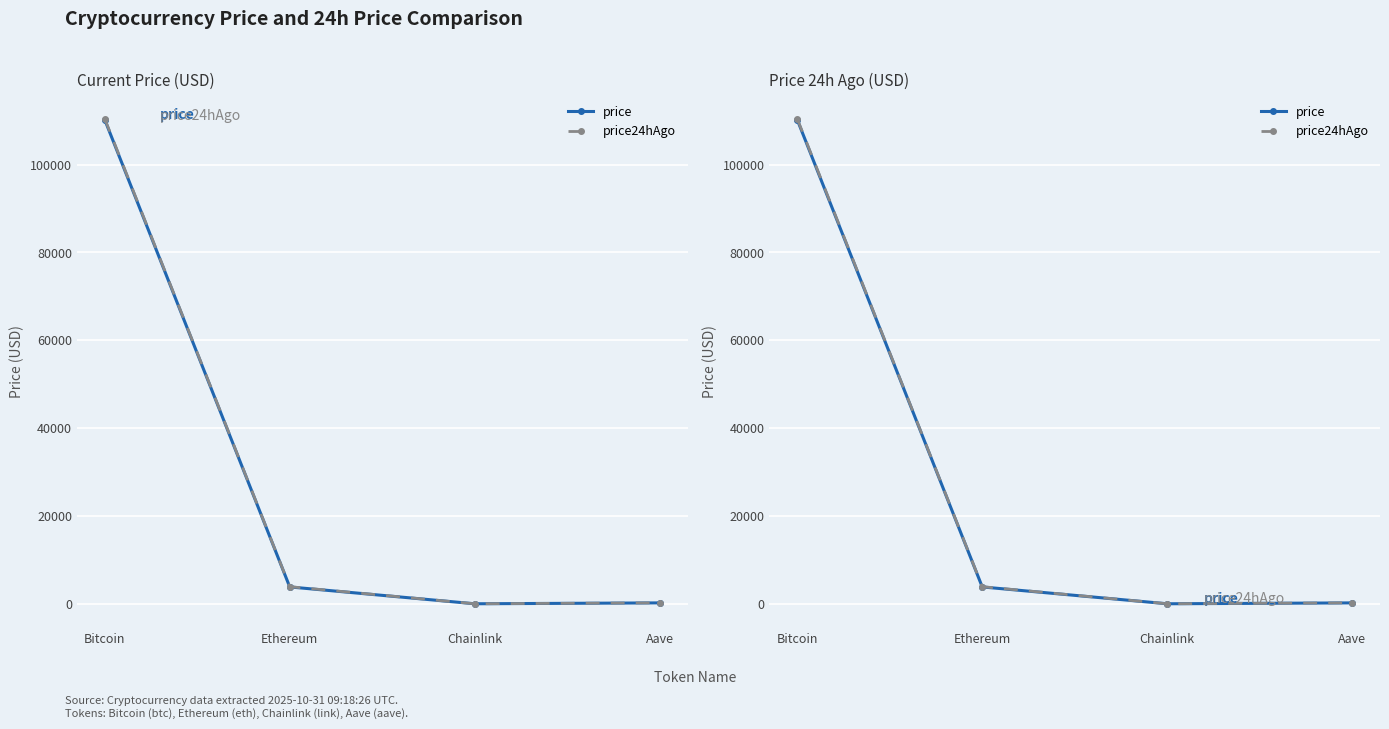

What are all the series names shown in the legend?

price, price24hAgo